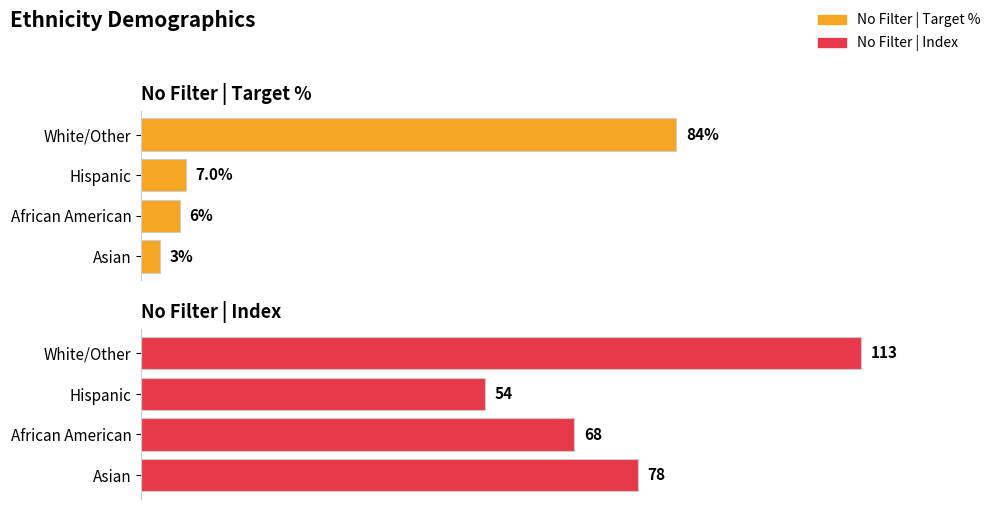

List the series in order of their peak value, highest first.

No Filter | Index, No Filter | Target %